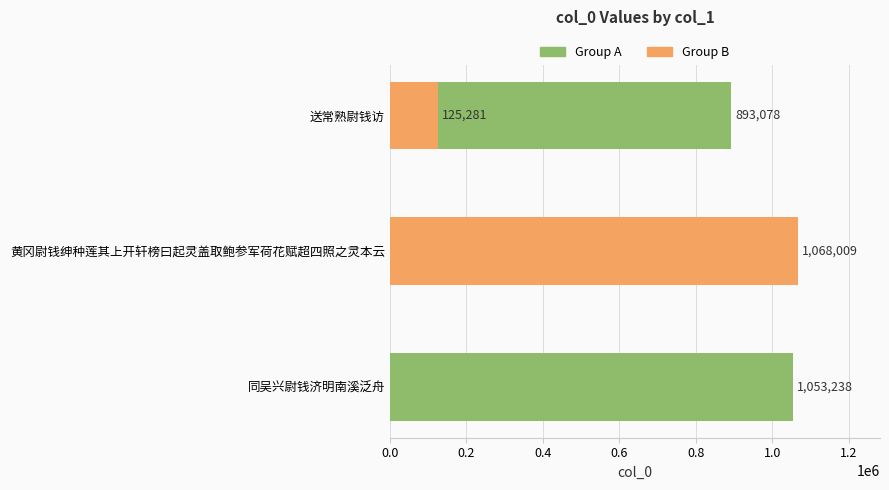

How many data points are less than 1053238?

2